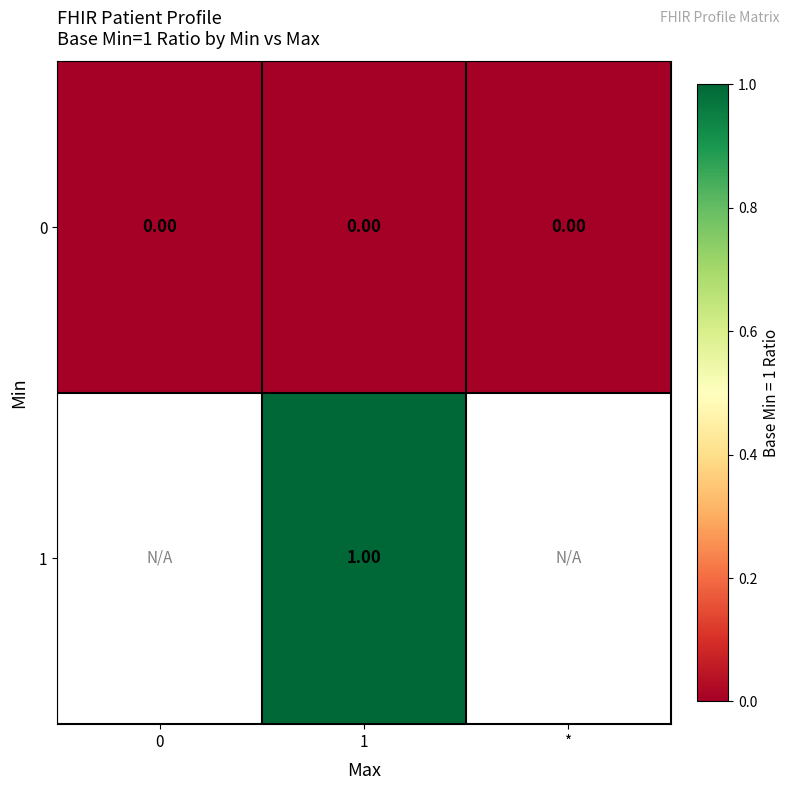

Which series has the largest total across all categories?

row_0